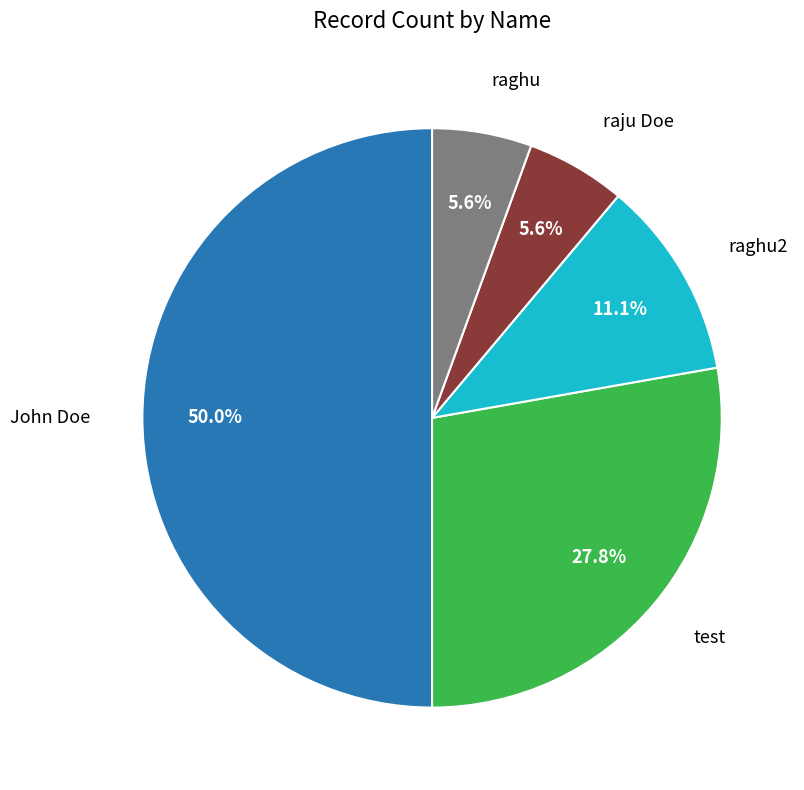

How many slices are in this pie chart?

5